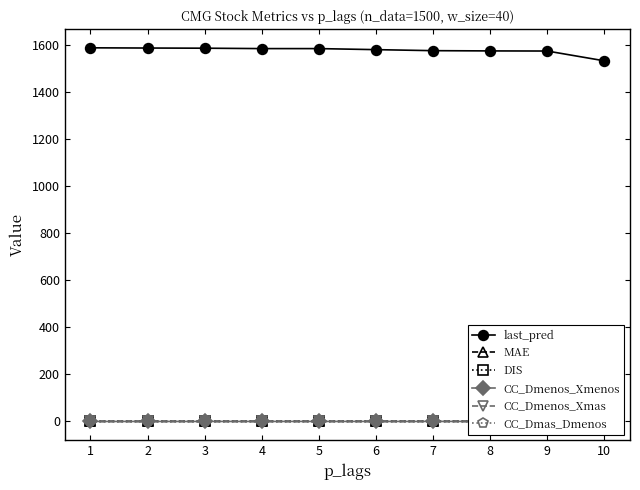

True or false: MAE and CC_Dmas_Dmenos cross at least once.

False